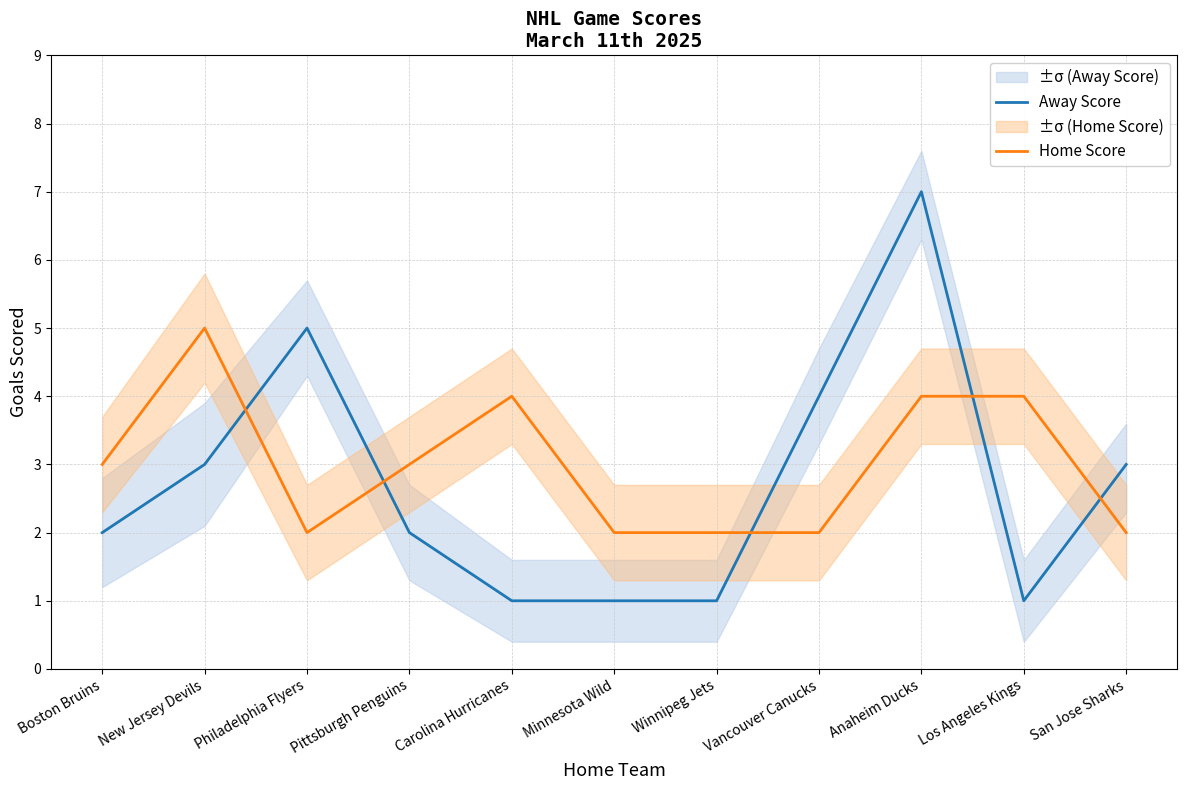

What is the label of the 10th point from the right?

New Jersey Devils